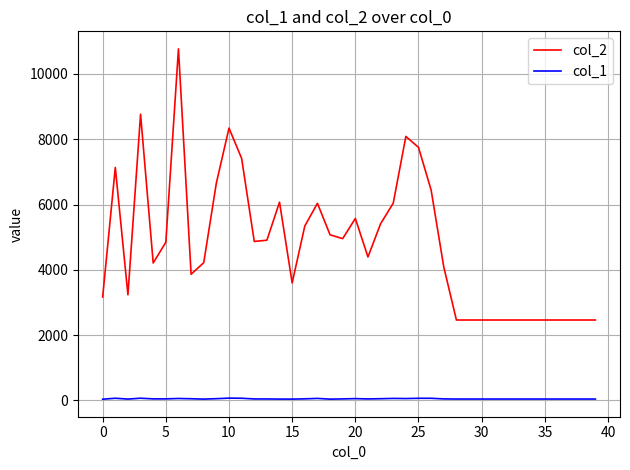

List the series in order of their overall mean, lowest first.

col_1, col_2